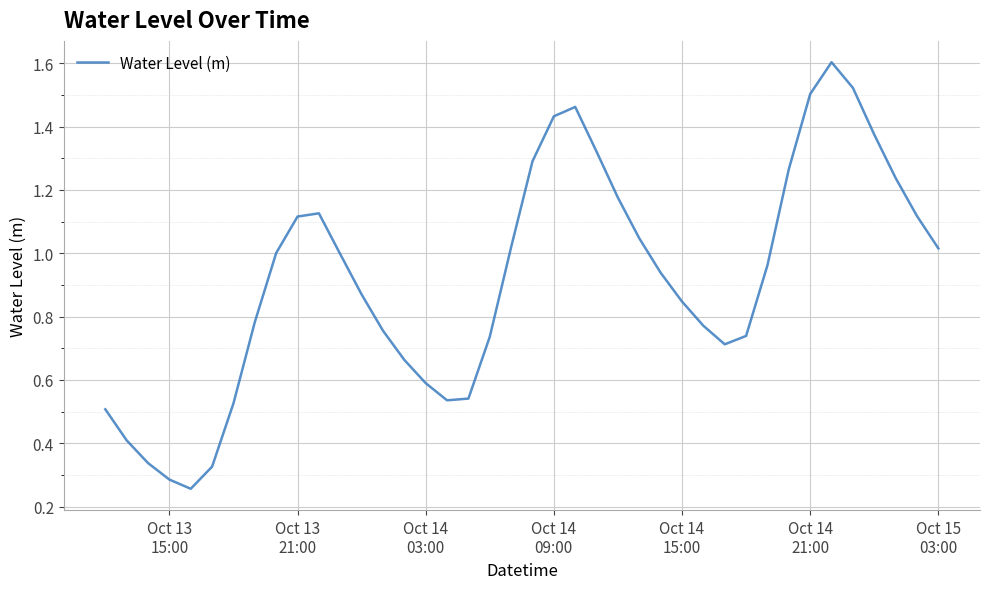

What is the greatest value displayed?

1.6